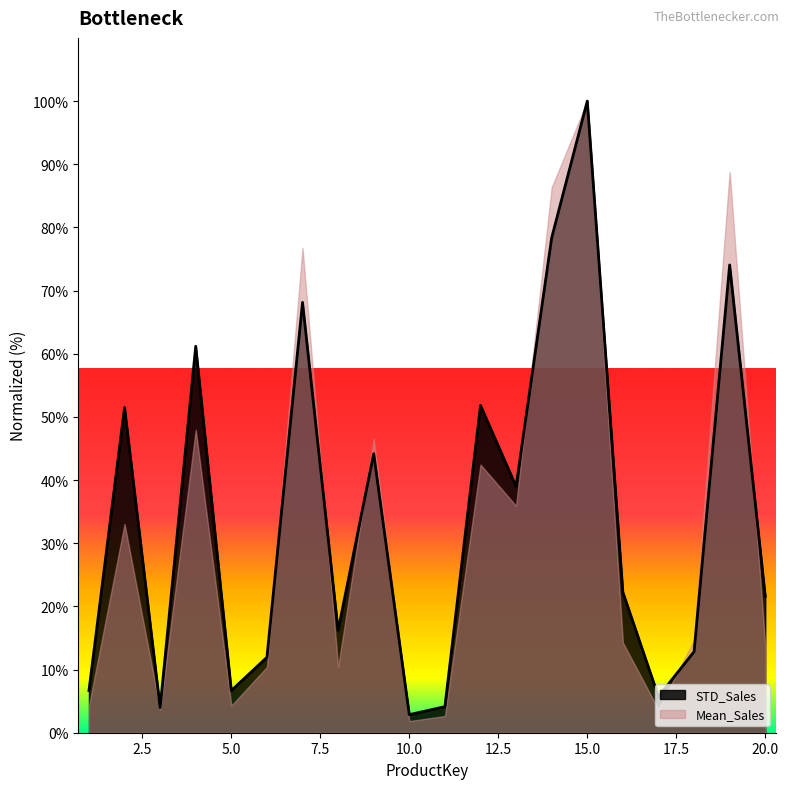

True or false: there are more than 2 points higher than both neighbors.

True